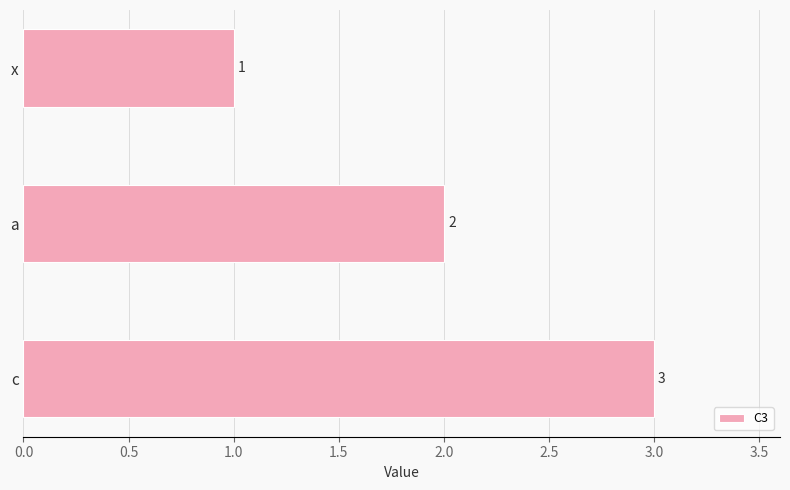

What position from the bottom is x?

3